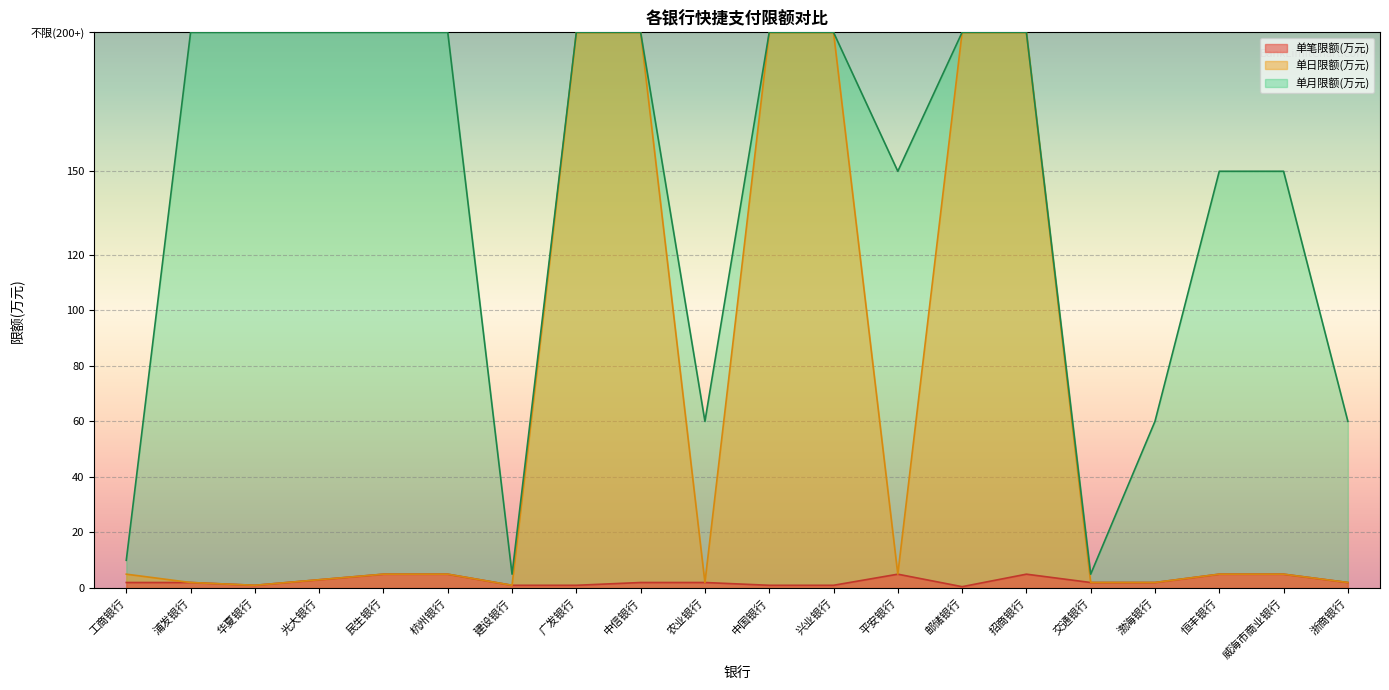

Rank the categories by 单日限额(万元) value from highest to lowest.

广发银行, 中信银行, 中国银行, 兴业银行, 邮储银行, 招商银行, 工商银行, 民生银行, 杭州银行, 平安银行, 恒丰银行, 威海市商业银行, 光大银行, 浦发银行, 农业银行, 交通银行, 渤海银行, 浙商银行, 华夏银行, 建设银行